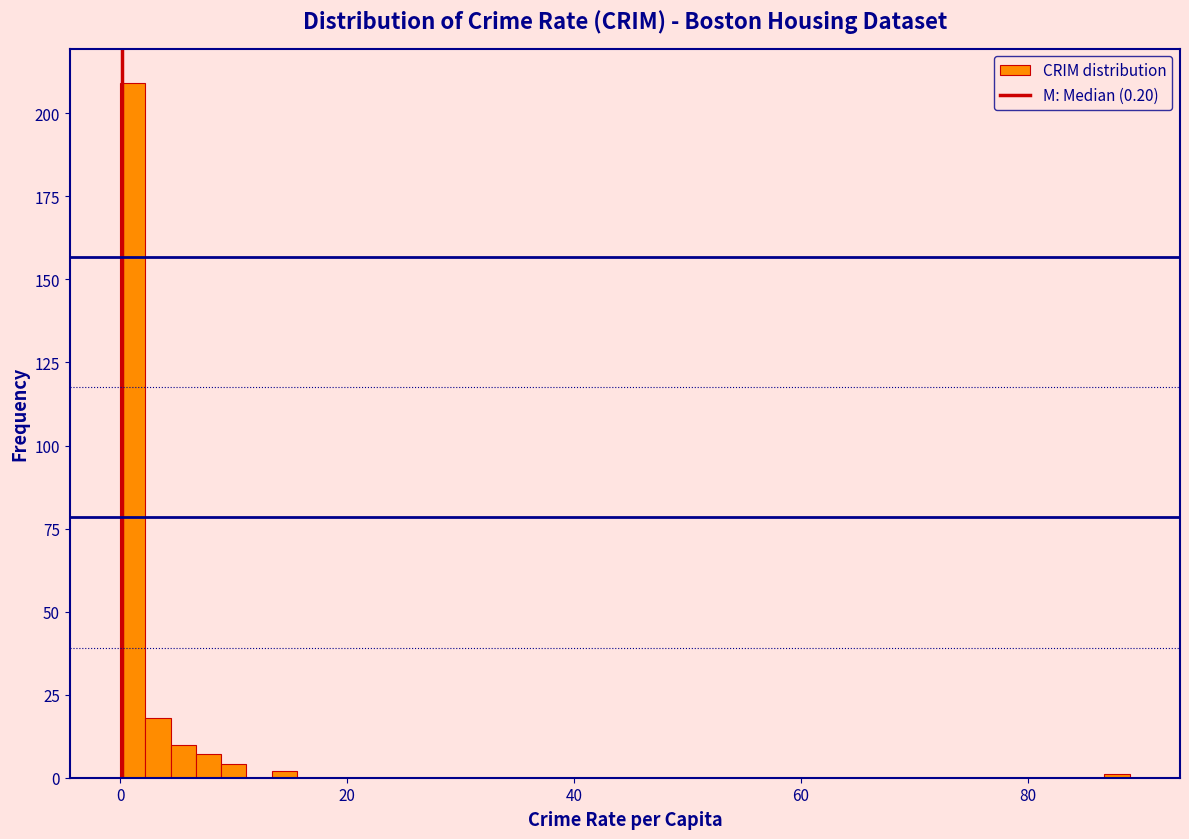

Read against the x-axis, roughly where is the centre of the tallest bar?

2